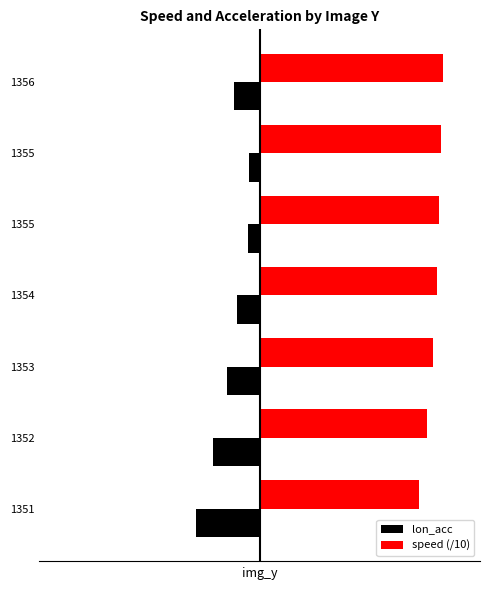

What are all the series names shown in the legend?

lon_acc, speed (/10)